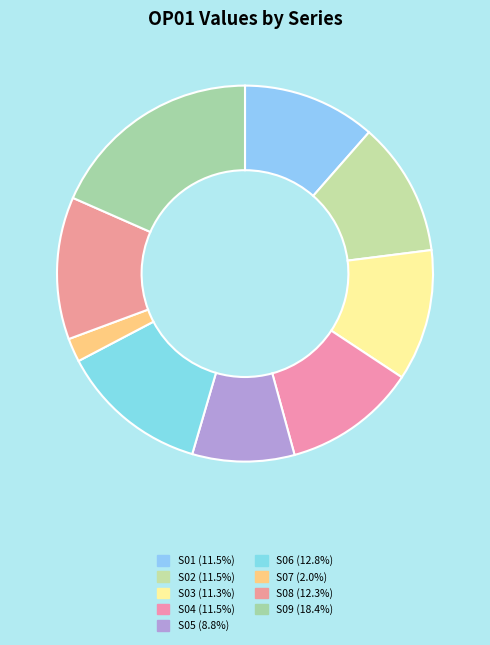

Approximately how many times larger is the value at S04 compared to S02?

1.0